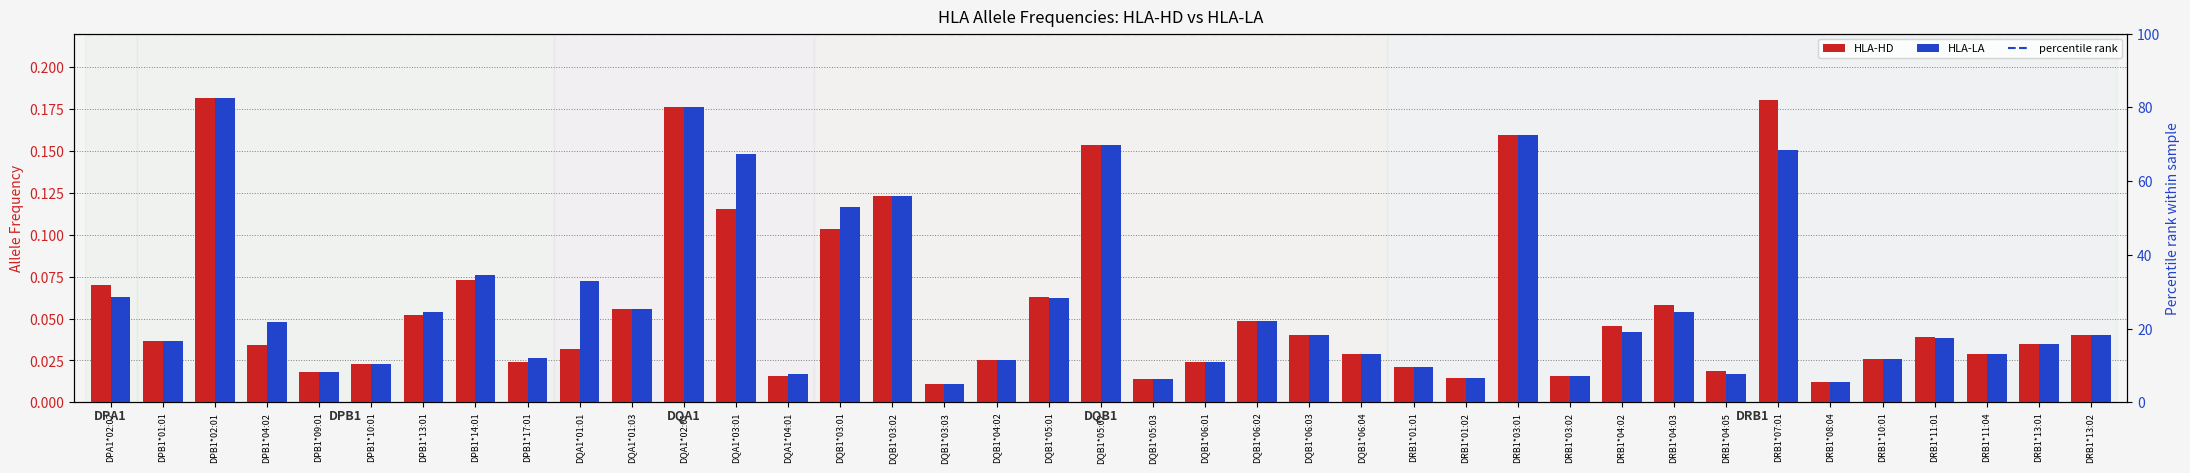

Between DPB1*13:01 and DQB1*05:01, which series saw the biggest shift?

HLA-HD